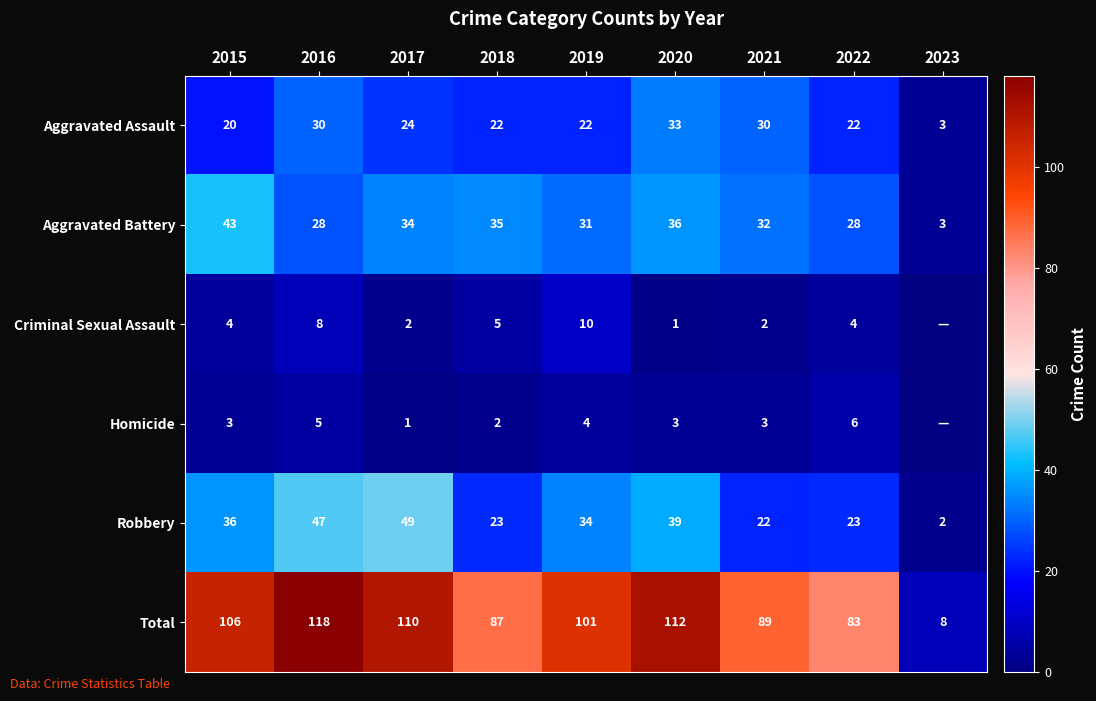

Between 2015 and 2020, which series saw the biggest shift?

Aggravated Assault